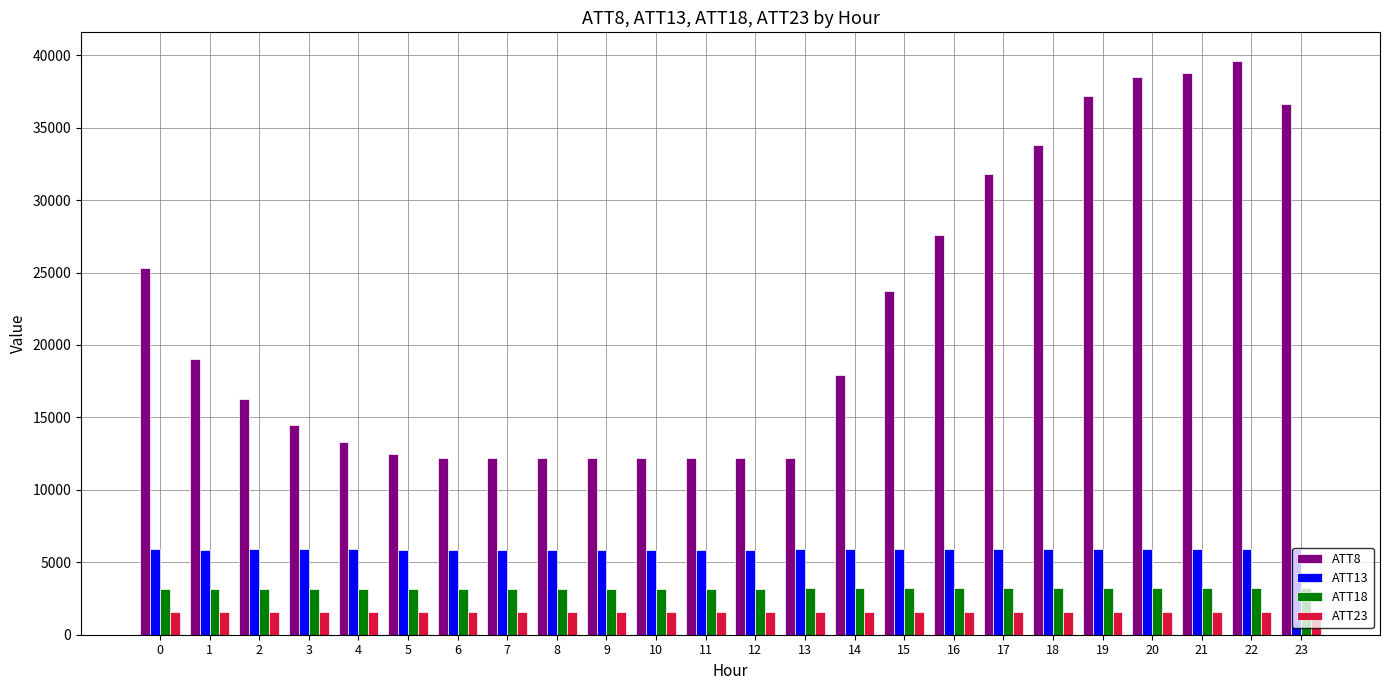

At 7, list the series in order from smallest to largest.

ATT23, ATT18, ATT13, ATT8